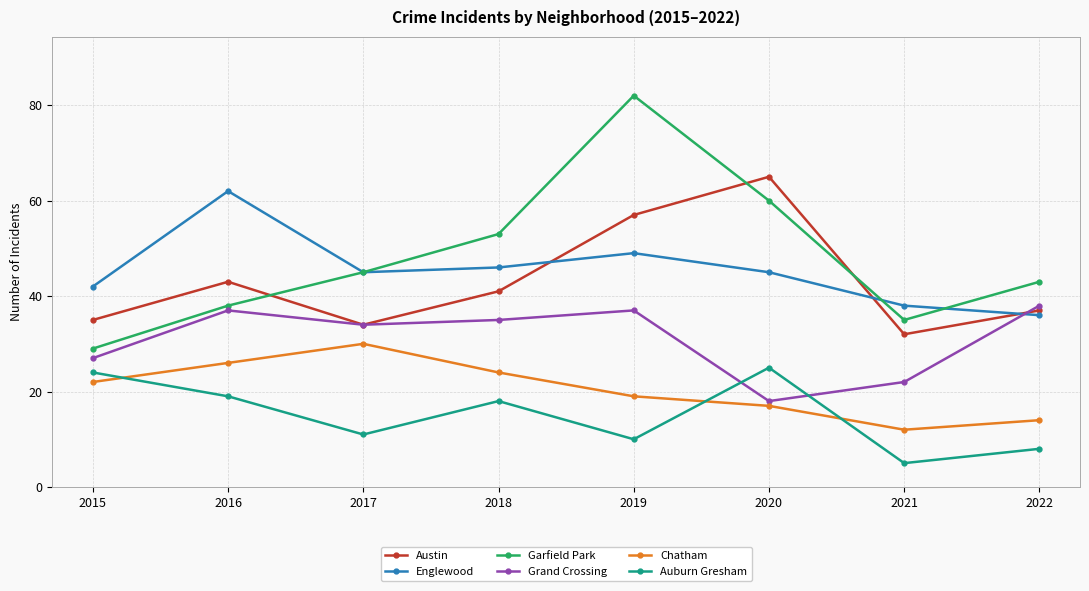

What is the difference between the maximum and minimum values in the Auburn Gresham series?

20